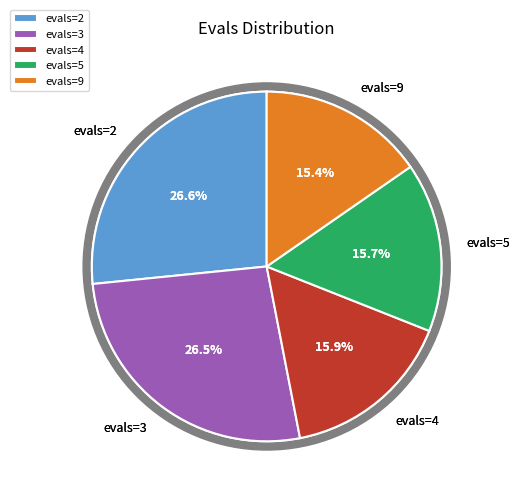

Count the number of slices in the pie.

5